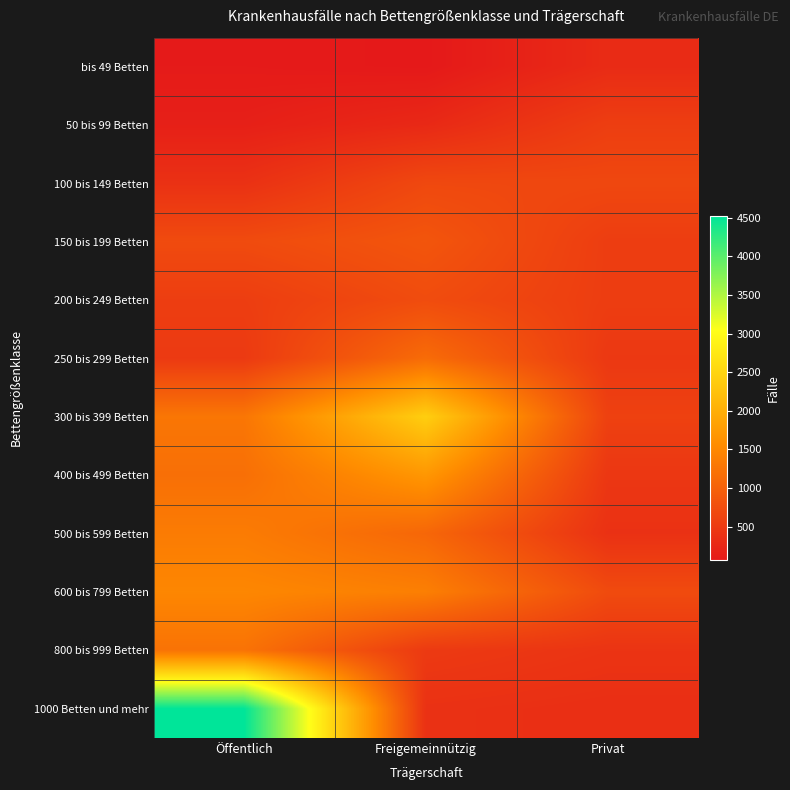

What is the maximum value shown in the chart?

4524